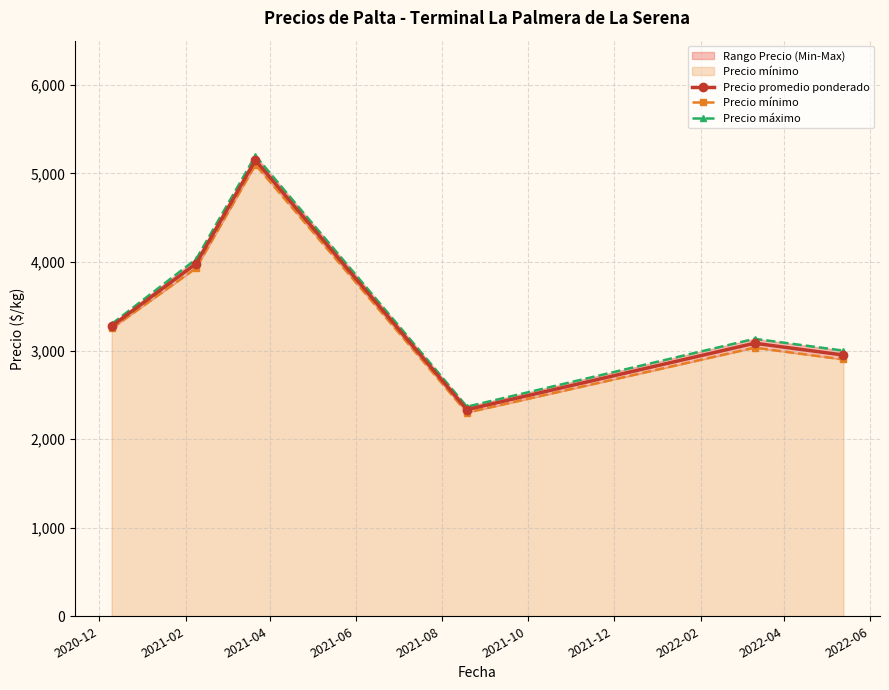

True or false: Precio promedio ponderado has more than 1 interior local peaks.

True